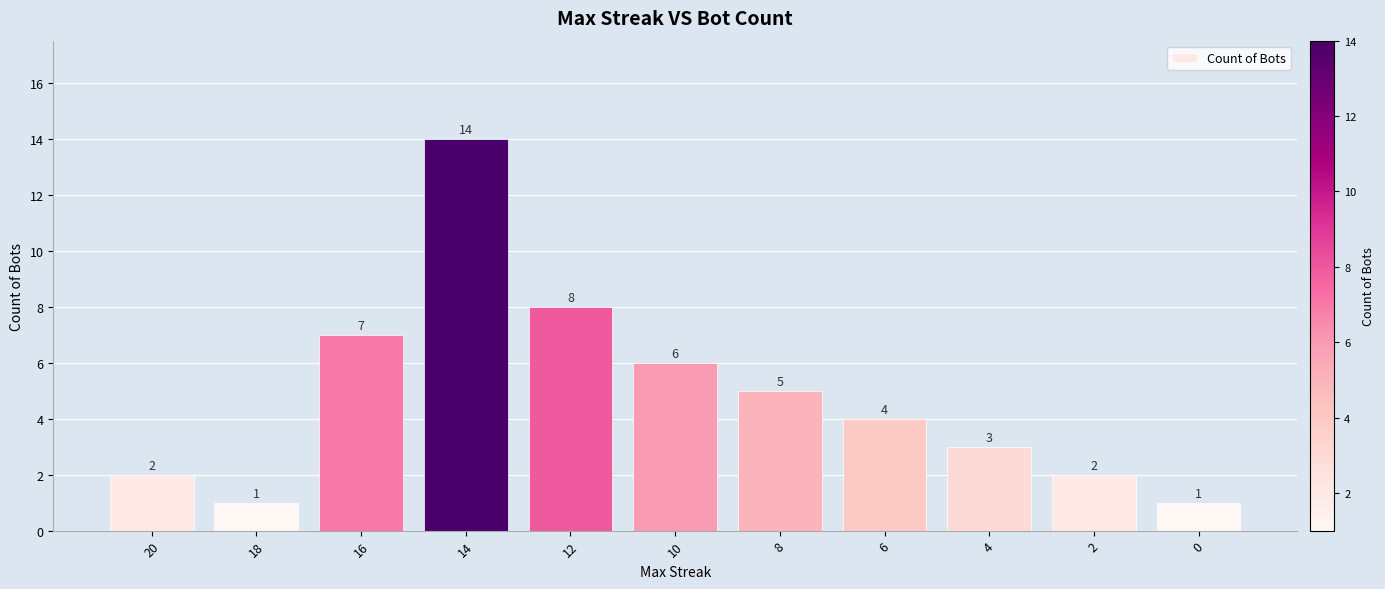

The chart shows a value of 2 at 20. True or false?

True